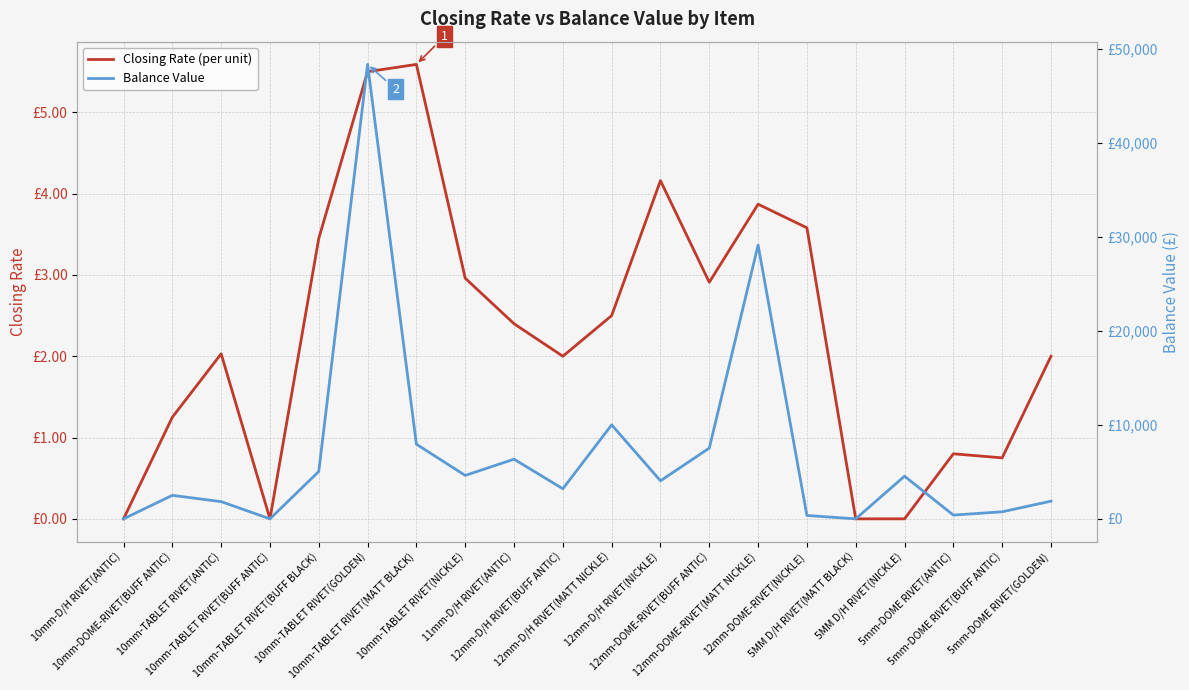

What is the label of the 5th point from the left?

10mm-TABLET RIVET(BUFF BLACK)